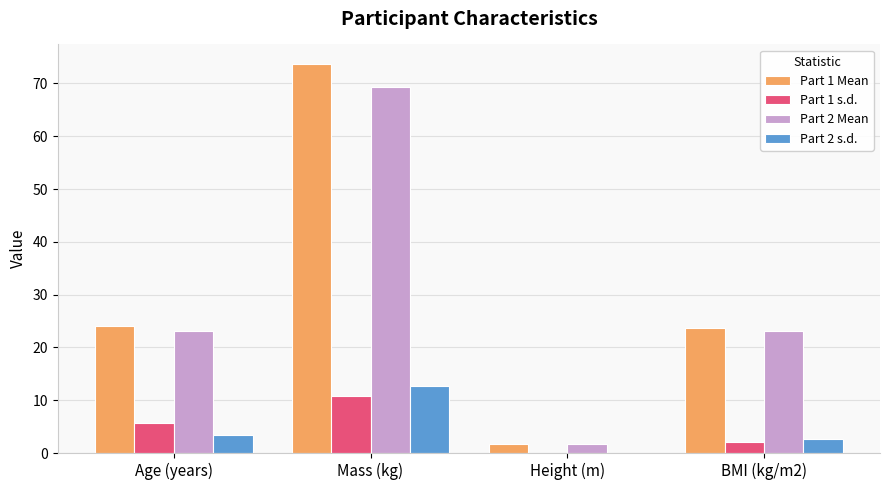

What is the greatest value displayed?

73.7